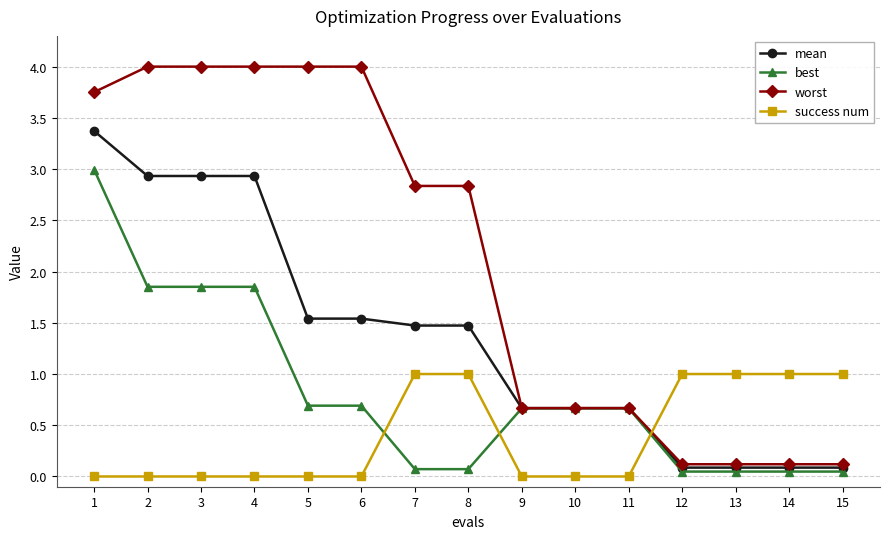

What are all the series names shown in the legend?

mean, best, worst, success num